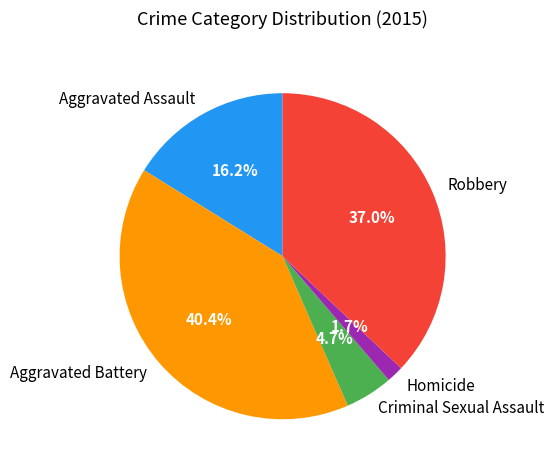

How many segments does this pie chart have?

5